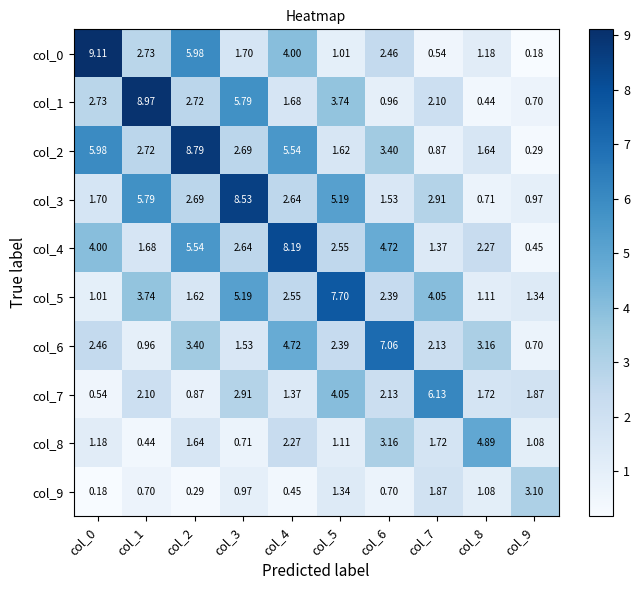

At which category does the chart reach its peak across all series?

col_0